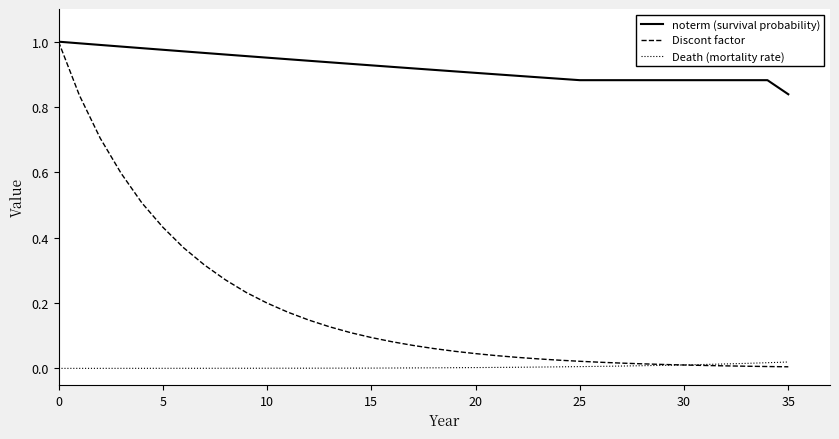

Rank the series by their average value, from highest to lowest.

noterm (survival probability), Discont factor, Death (mortality rate)